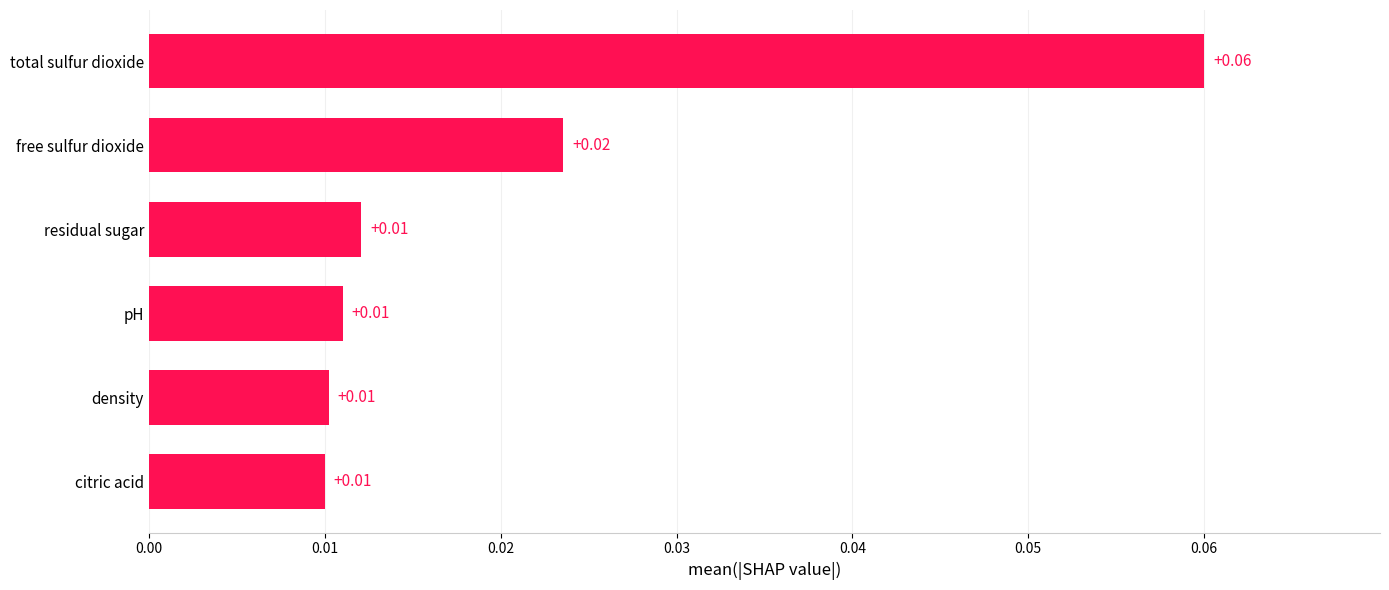

At which category does the chart reach its peak across all series?

total sulfur dioxide